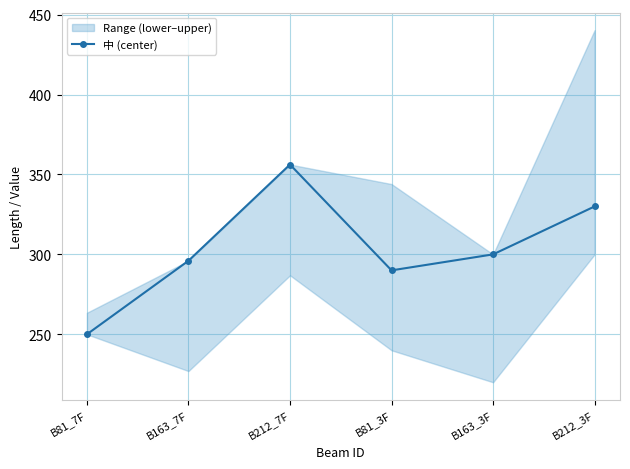

What is the value of the 3rd point from the left?

356.2